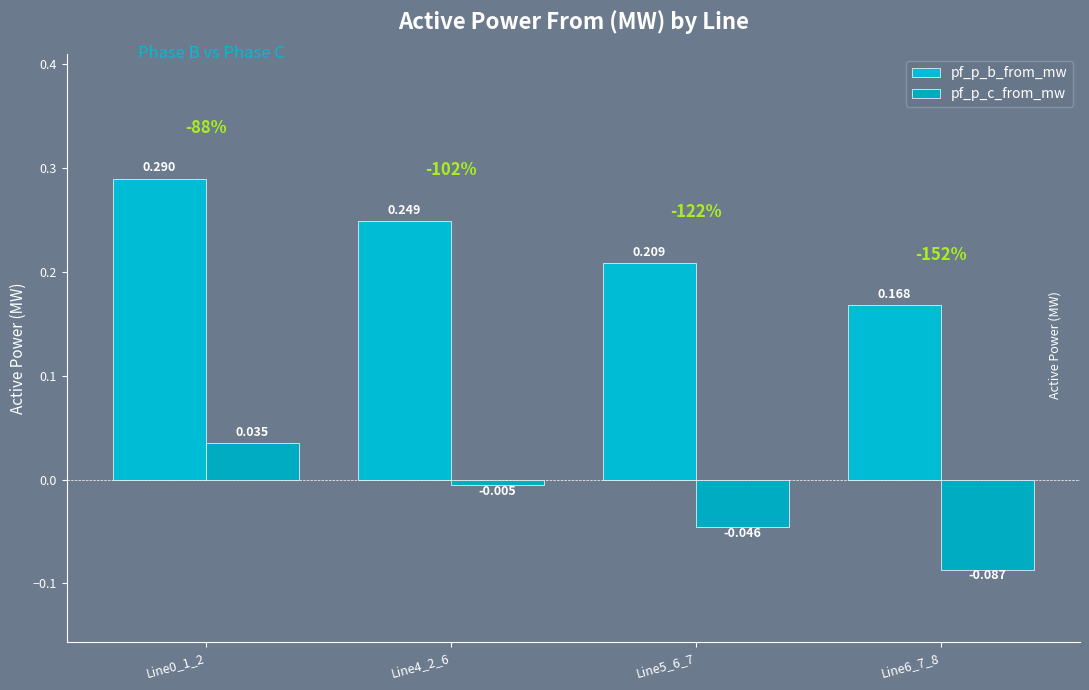

At how many categories does at least one series exceed 0?

4